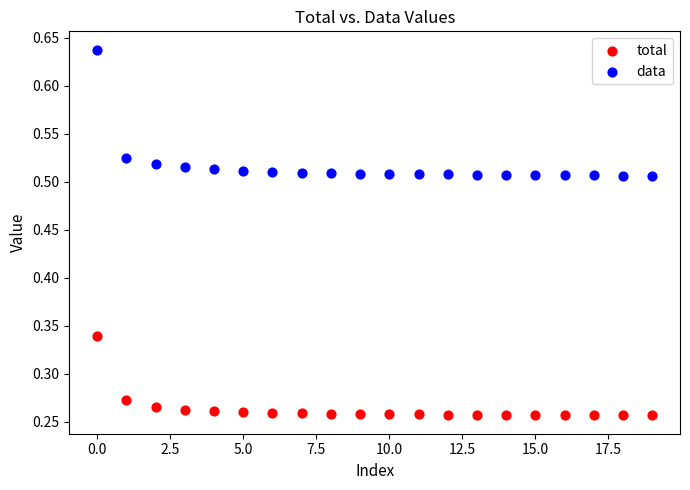

Which series contains the lowest Y value?

total